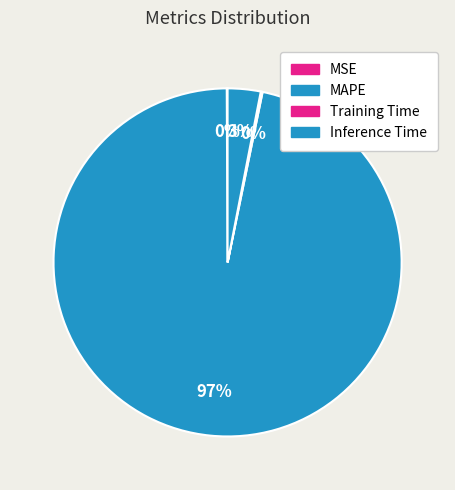

Rank the categories by value from highest to lowest.

MAPE, Inference Time, Training Time, MSE